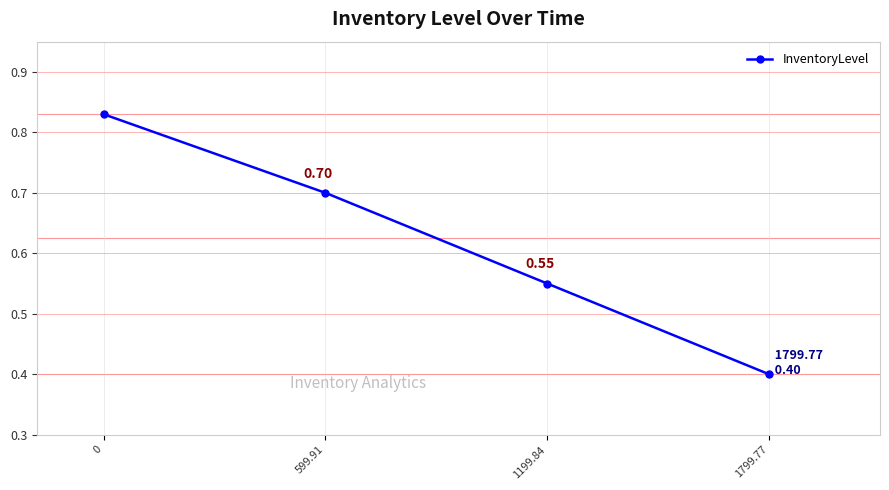

Does the chart have visible grid lines?

Yes